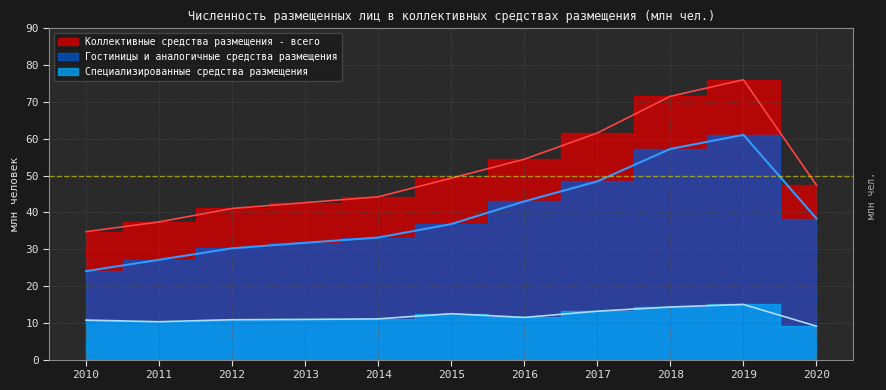

Is it true that Коллективные средства размещения - всего equals 47.4 at 2020?

True